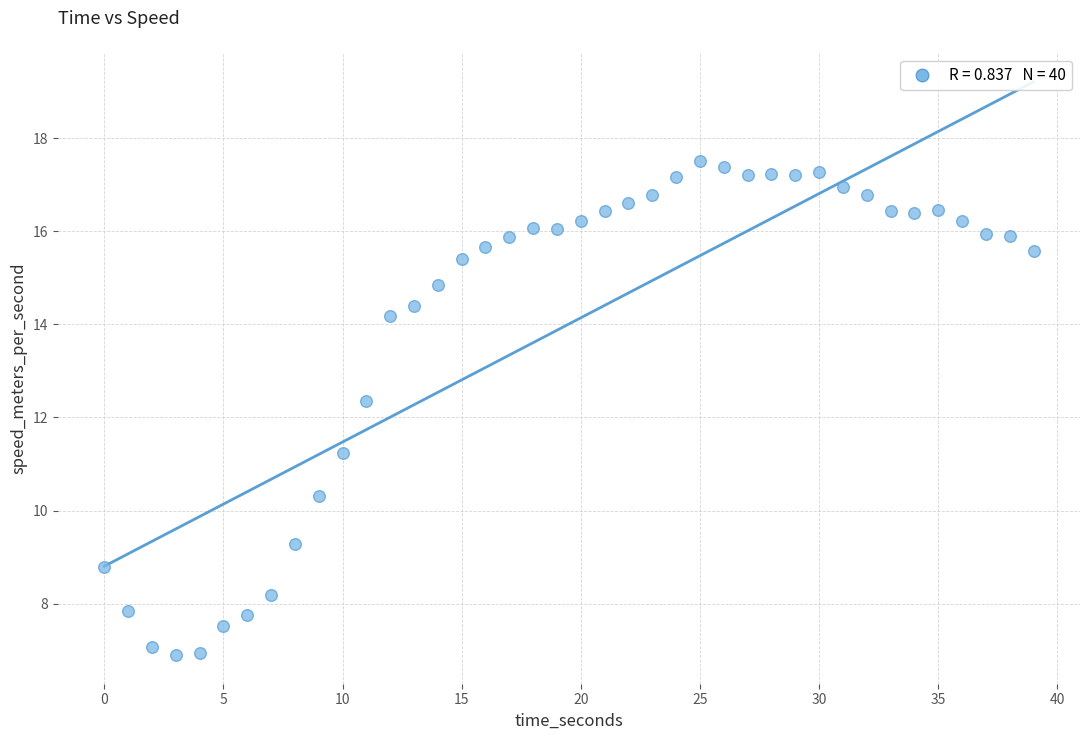

What Y value in the scatter plot is closest to 12?

12.4